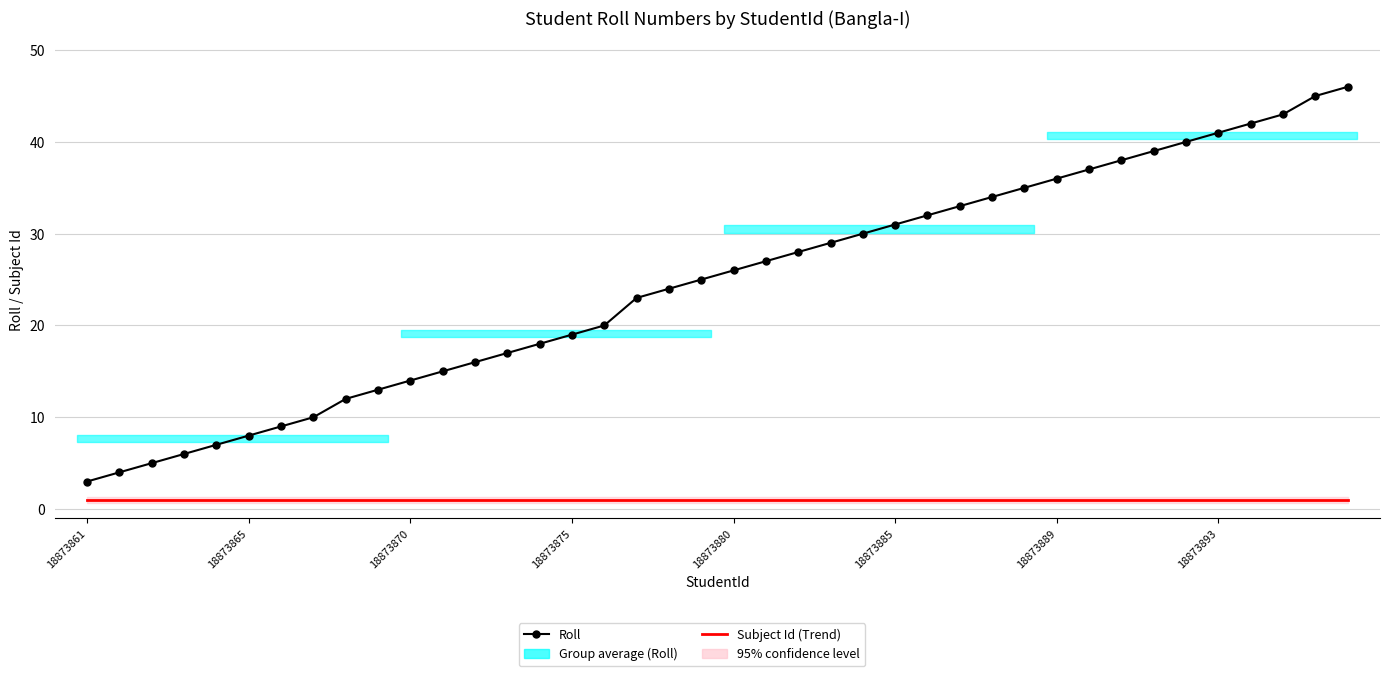

What is the total value across all series at 9?

14